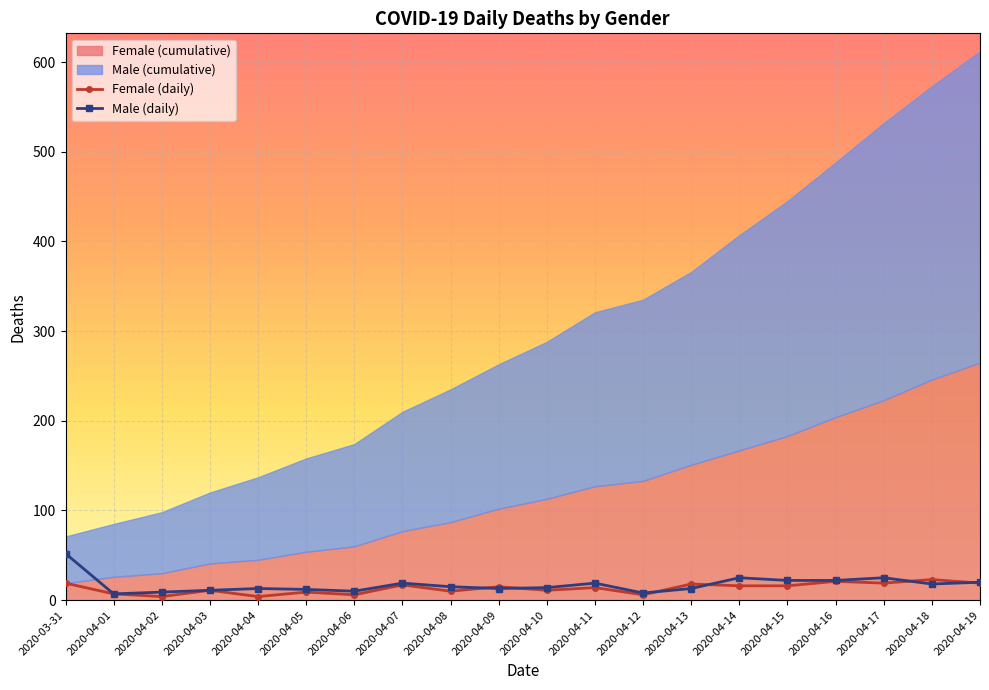

True or false: Female (daily) has more than 0 interior local peaks.

True